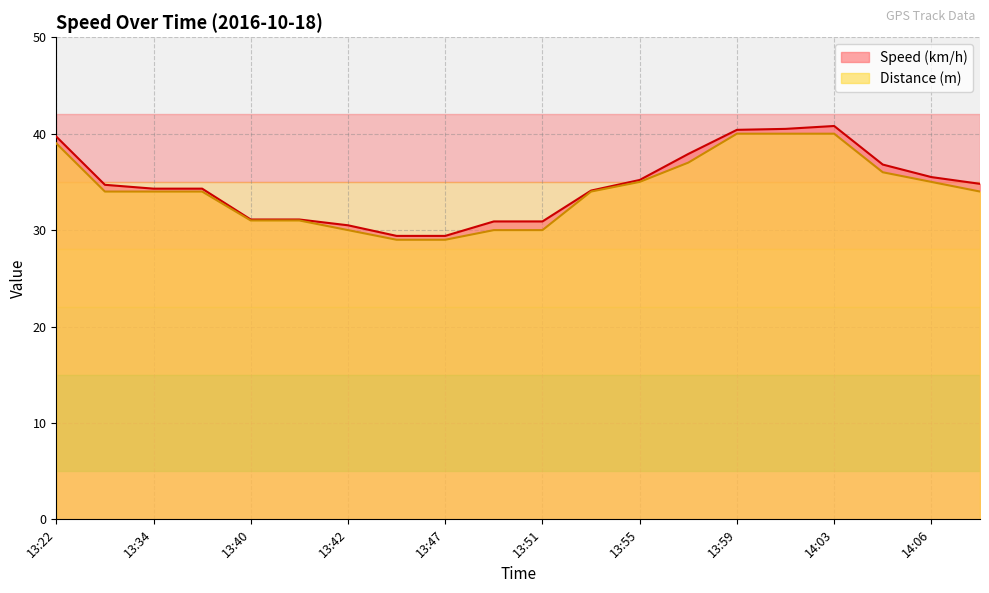

What is the lowest value of the Speed (km/h) series?

29.4